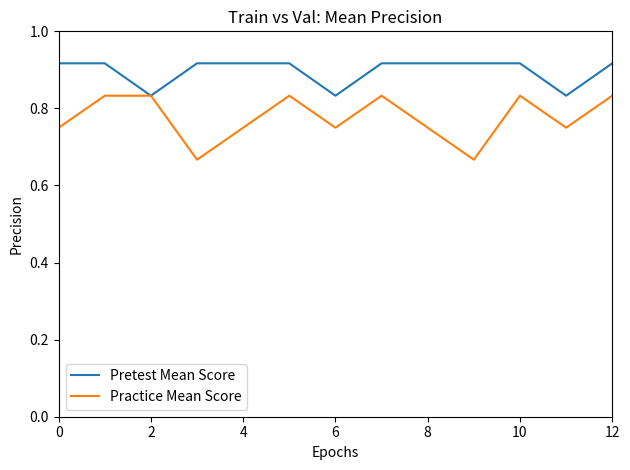

List the series in order of their overall mean, highest first.

Pretest Mean Score, Practice Mean Score